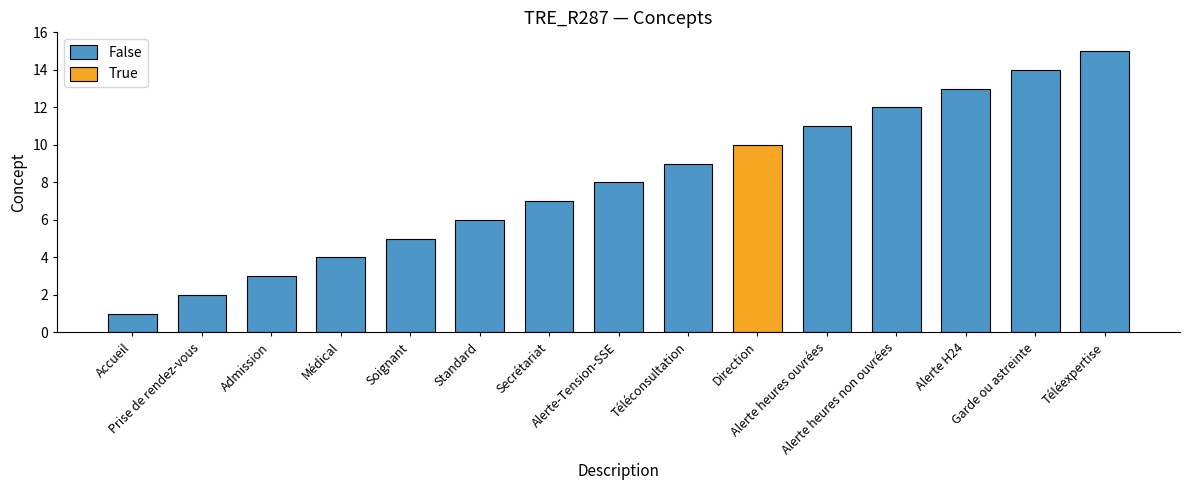

What is the difference between the second highest and second lowest values?

12